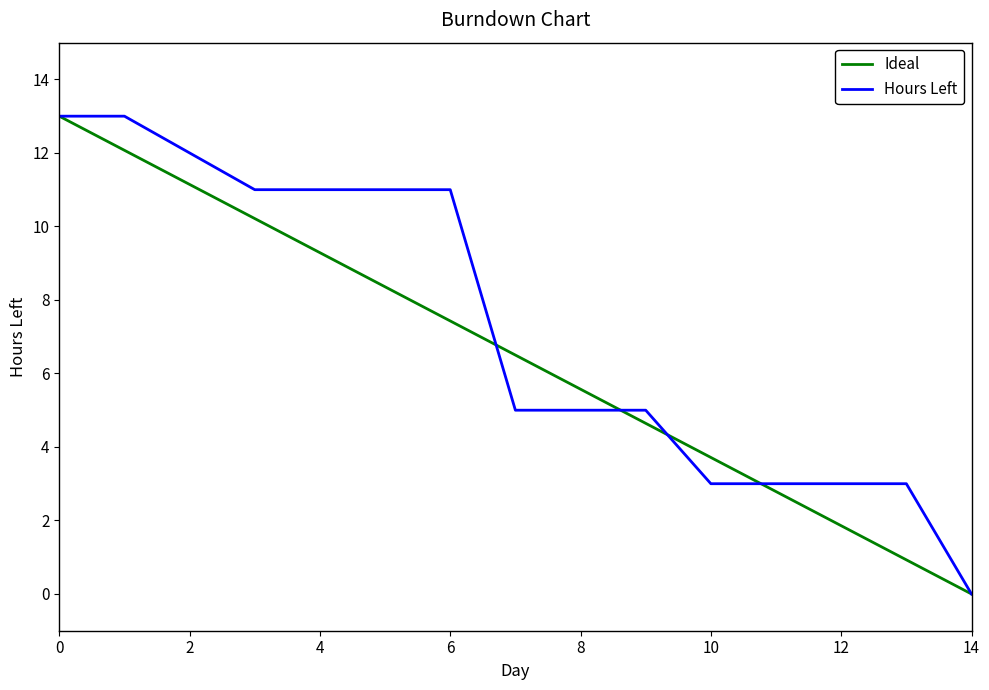

Which series has the largest total across all categories?

Hours Left